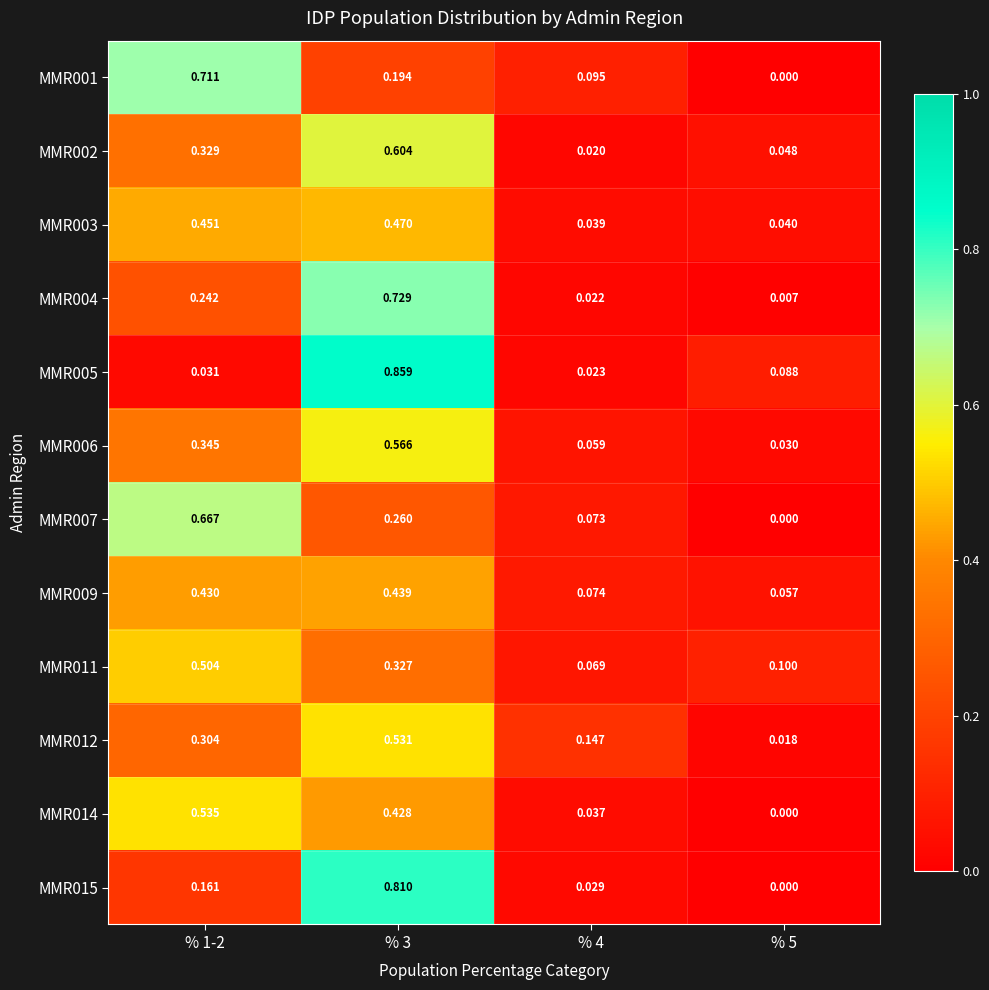

What is the difference between the highest and lowest values at % 5?

0.1